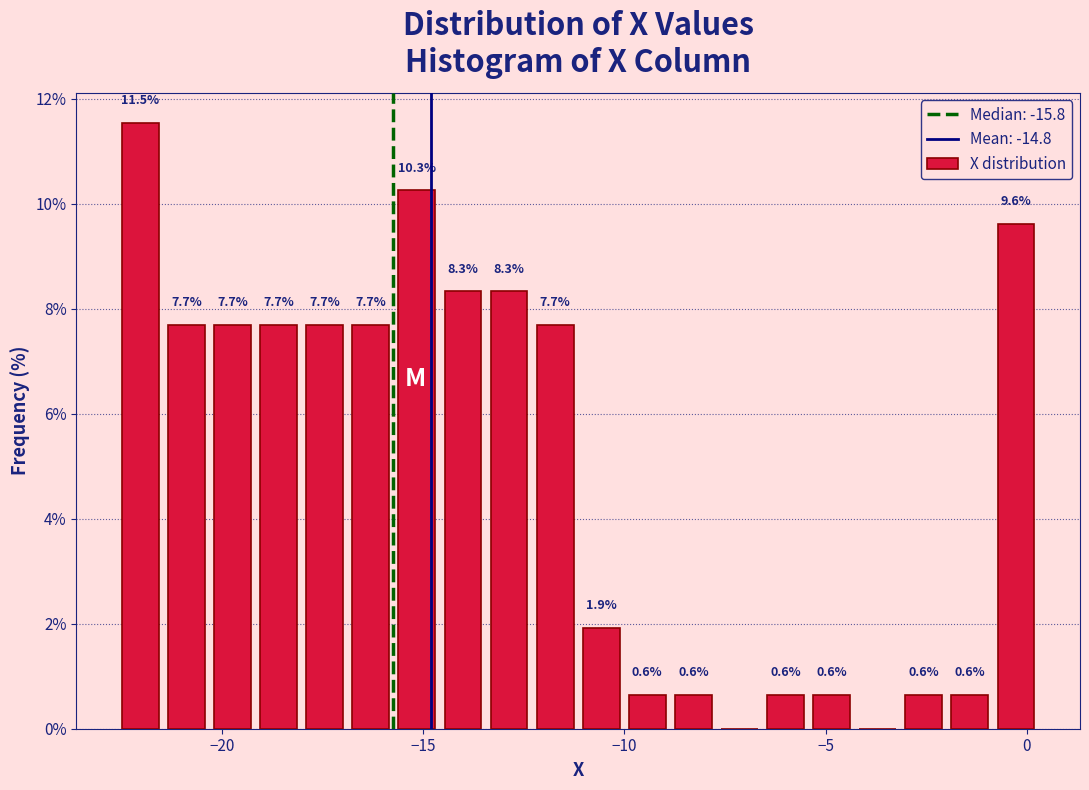

Read against the x-axis, roughly where is the centre of the tallest bar?

-22.0